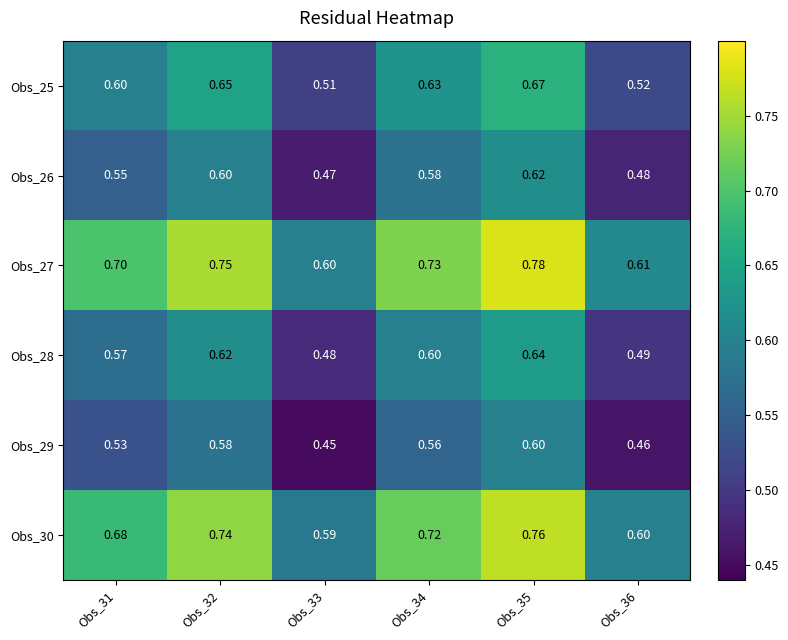

Is the value of Obs_25 at Obs_35 greater than the value of Obs_29 at Obs_35?

Yes